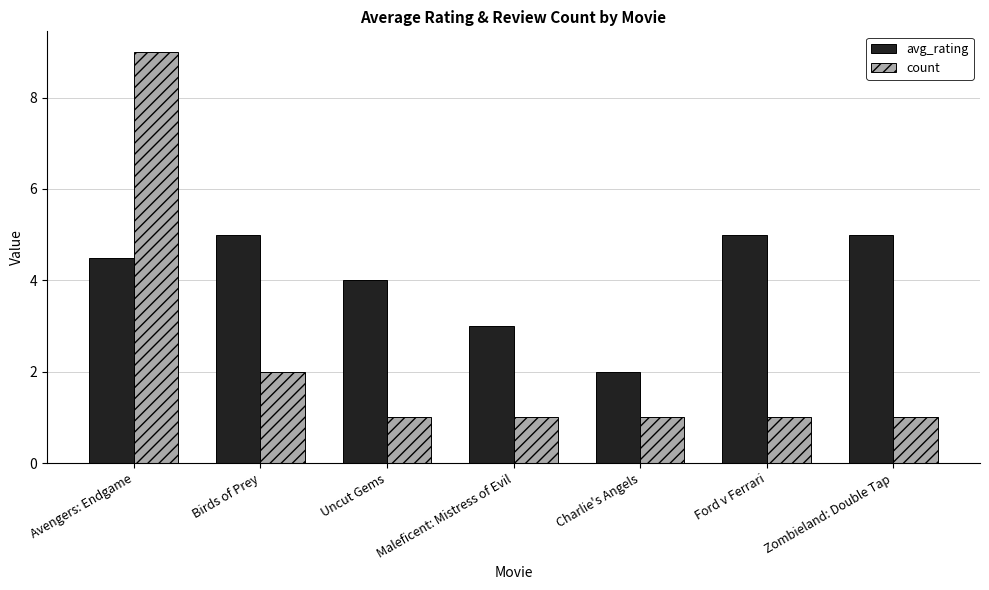

What is the highest value of the avg_rating series?

5.0